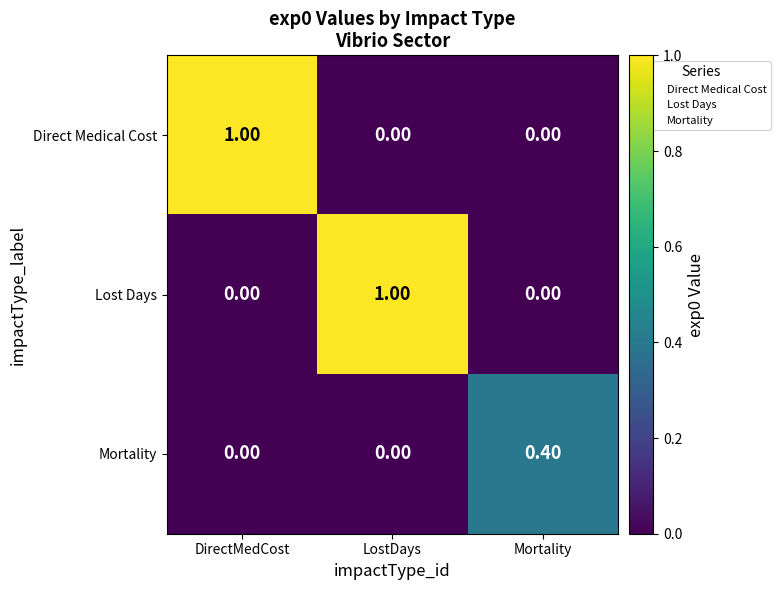

Between DirectMedCost and Mortality, which series saw the biggest shift?

Direct Medical Cost